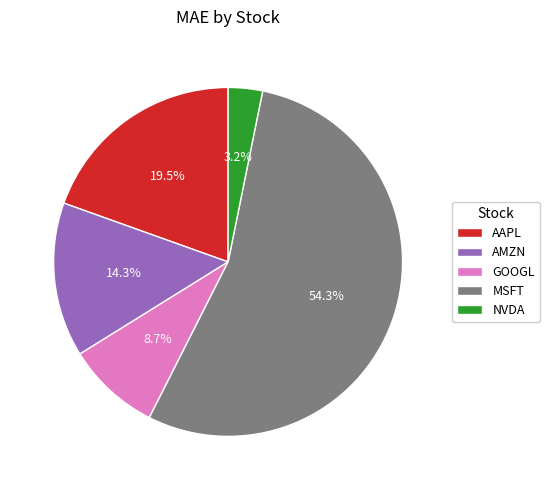

Count the number of slices in the pie.

5